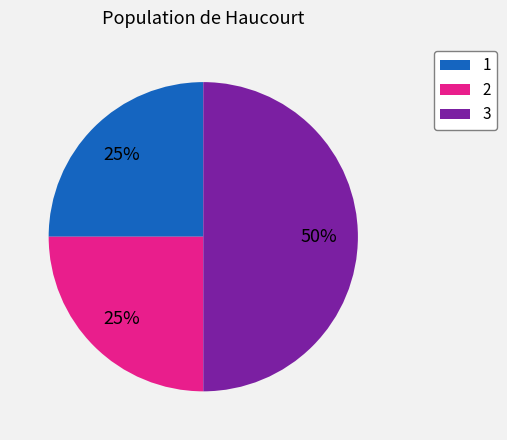

What percentage is the 1 slice, to the nearest percent?

25%